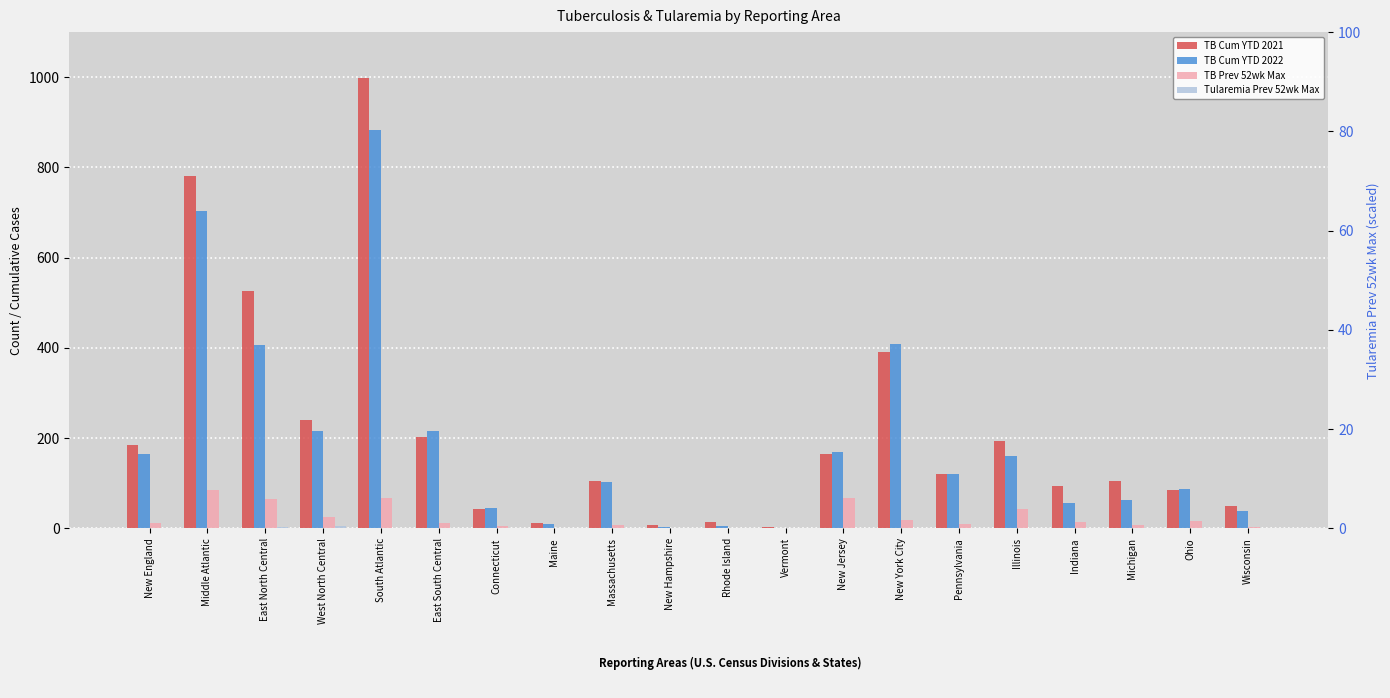

Reading left to right, transcribe all the data shown in this chart.

TB Cum YTD 2021: 184	782	526	240	998	202	43	11	106	7	14	3	164	391	121	193	93	106	85	49
TB Cum YTD 2022: 166	704	407	215	884	215	45	9	102	4	5	1	170	408	120	160	57	63	88	39
TB Prev 52wk Max: 11	85	65	25	67	11	5	2	8	2	1	1	68	19	10	42	15	8	17	4
Tularemia Prev 52wk Max: 1	1	4	6	1	1	0	1	1	0	0	0	1	0	0	2	2	1	1	1